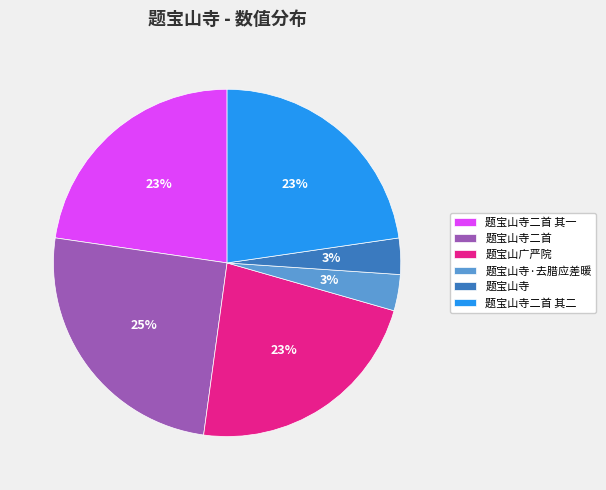

Count the number of slices in the pie.

6